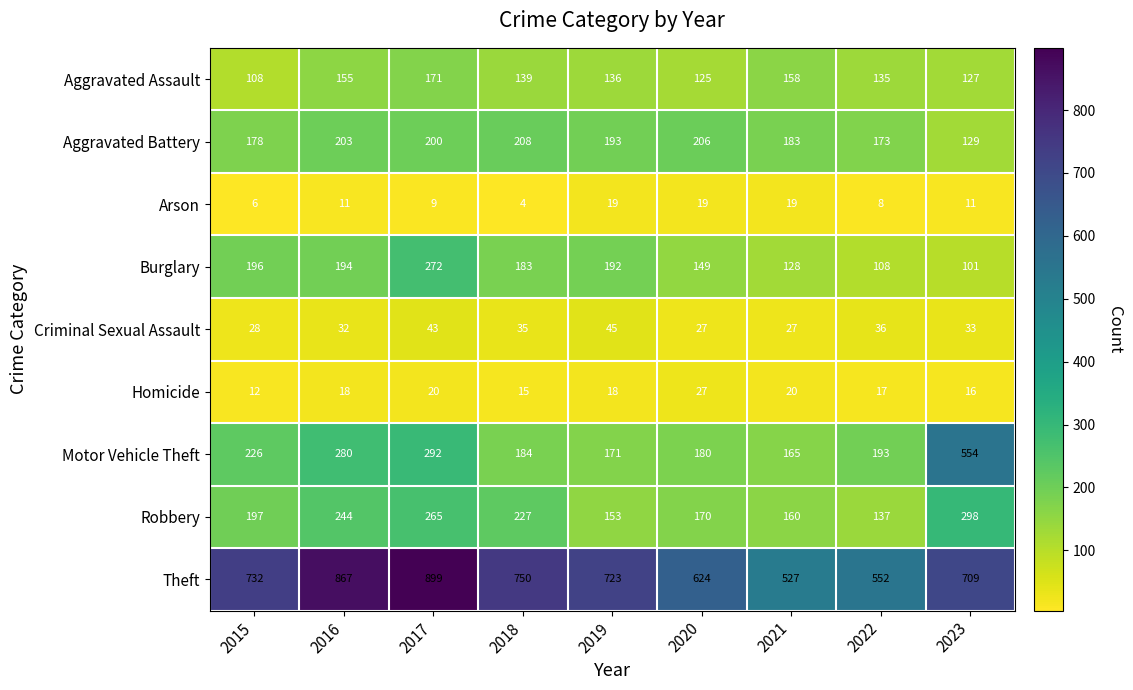

What is the sum of all Aggravated Battery values?

1673